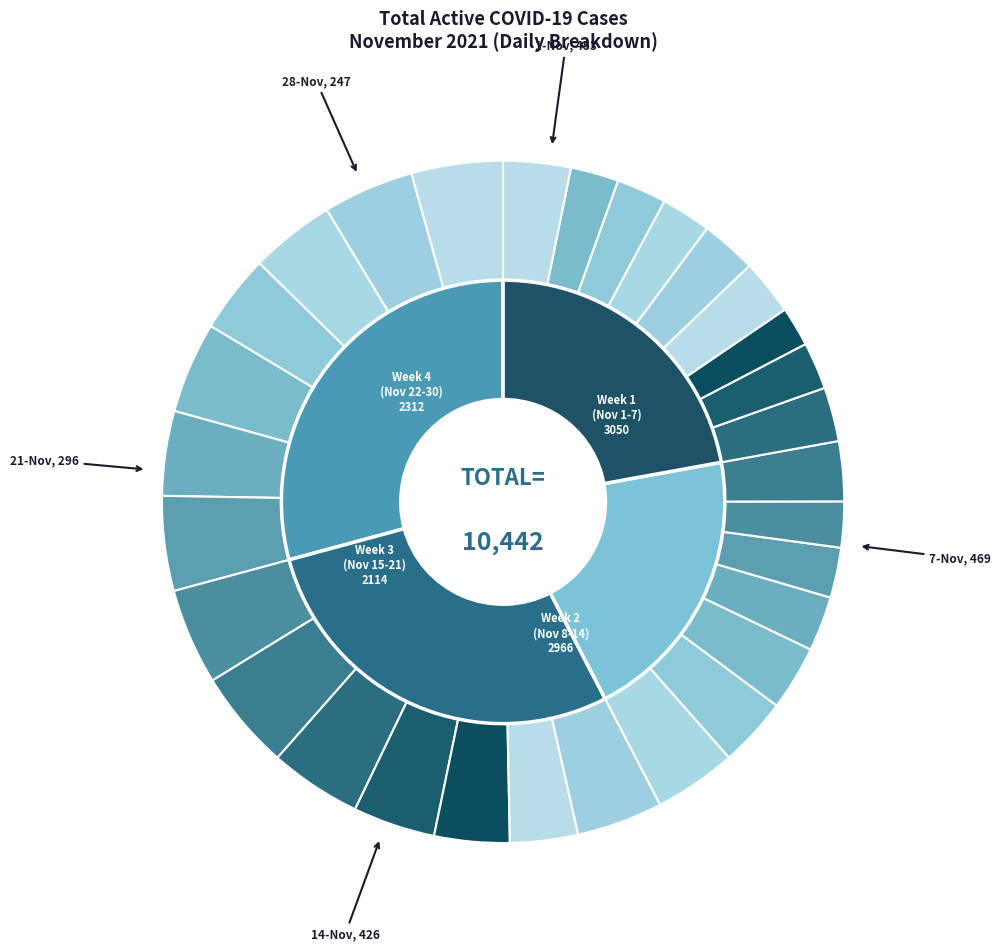

What portion of the pie excludes 24-Nov?

98.1%